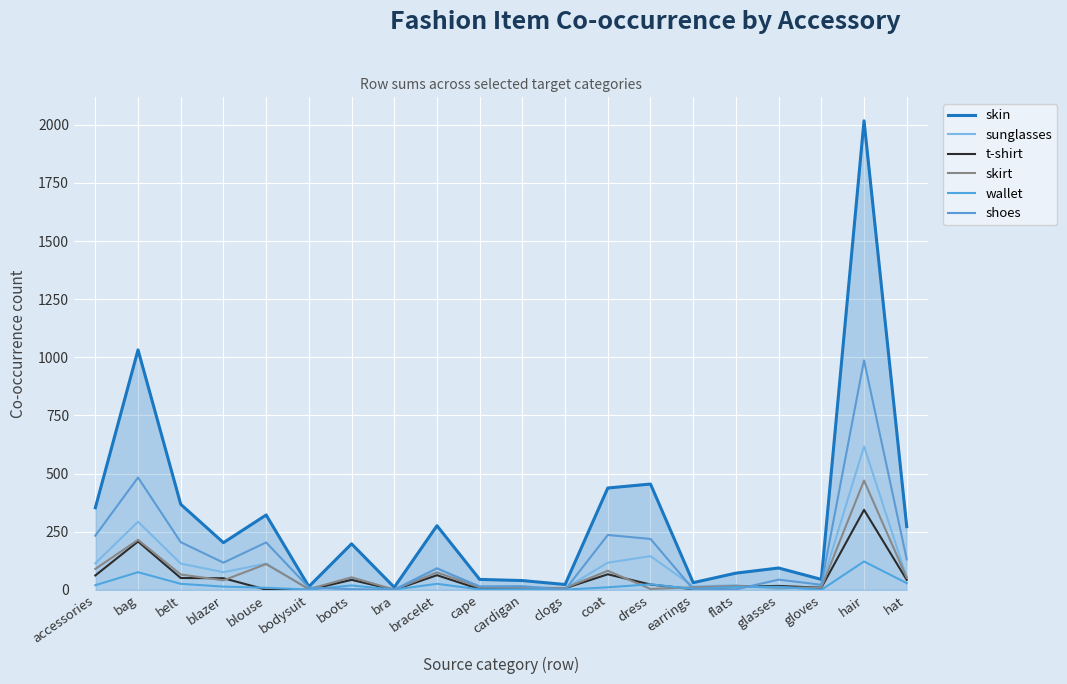

True or false: skin and wallet cross at least once.

False